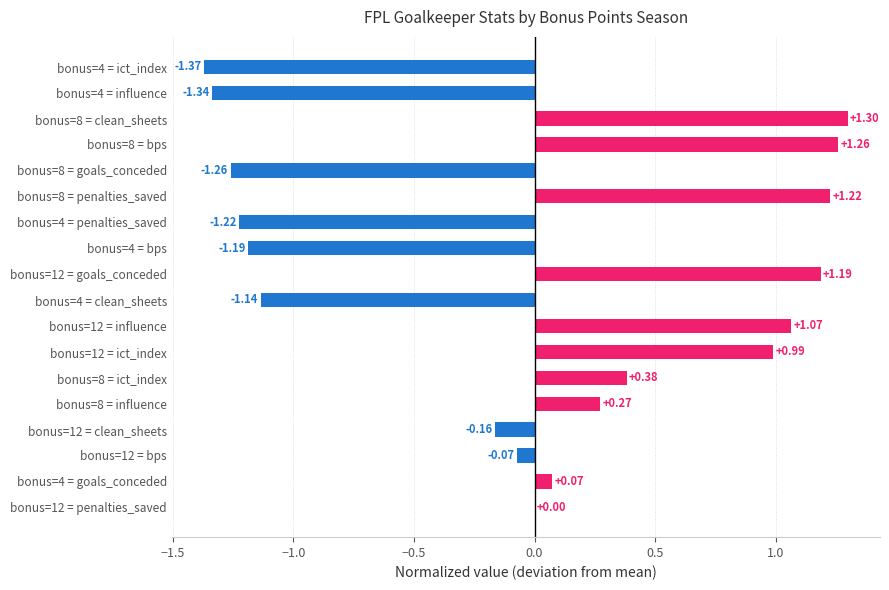

Which has a higher value, bonus=8 = bps or bonus=12 = goals_conceded?

bonus=8 = bps